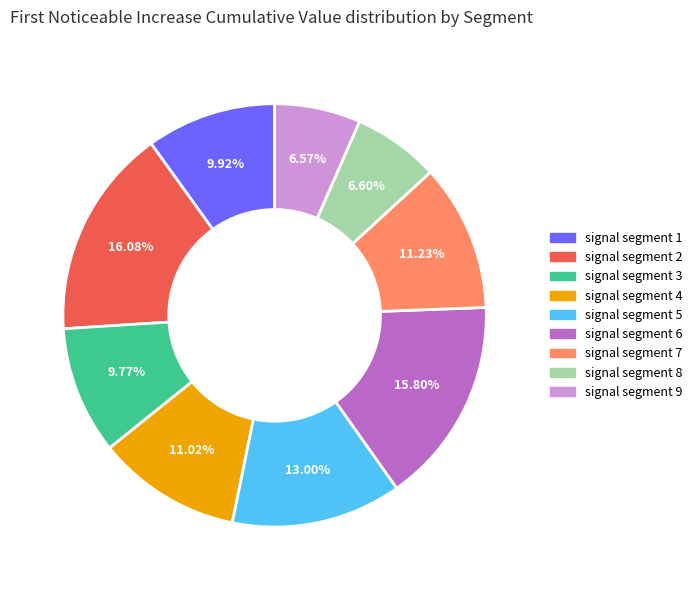

Combined, what portion of the pie is signal segment 4 and signal segment 8?

17.6%